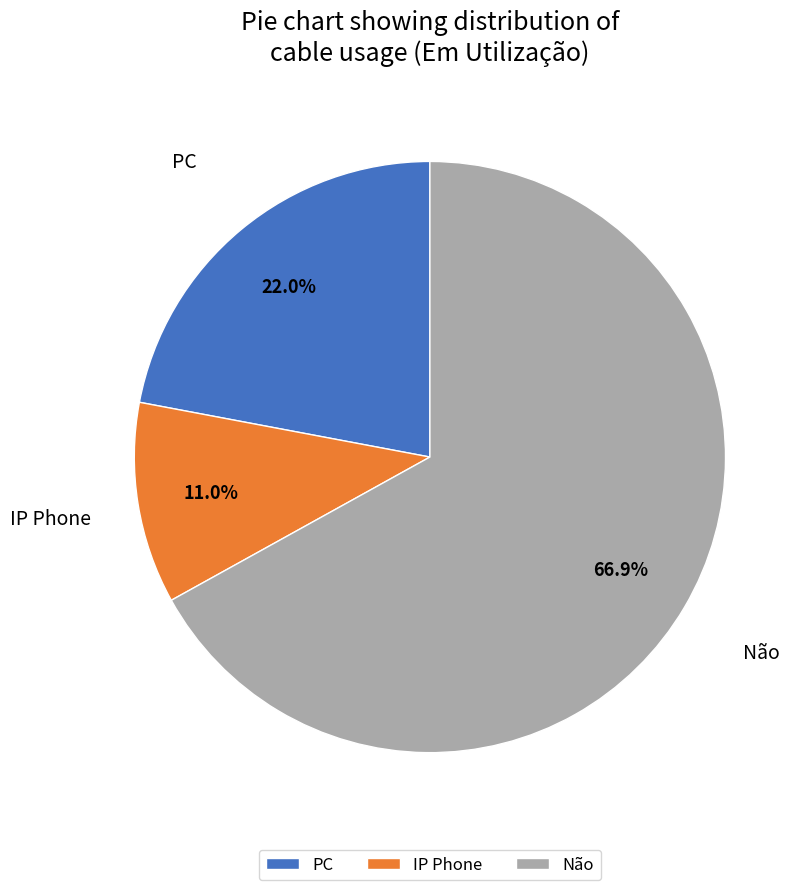

How many slices are in this pie chart?

3